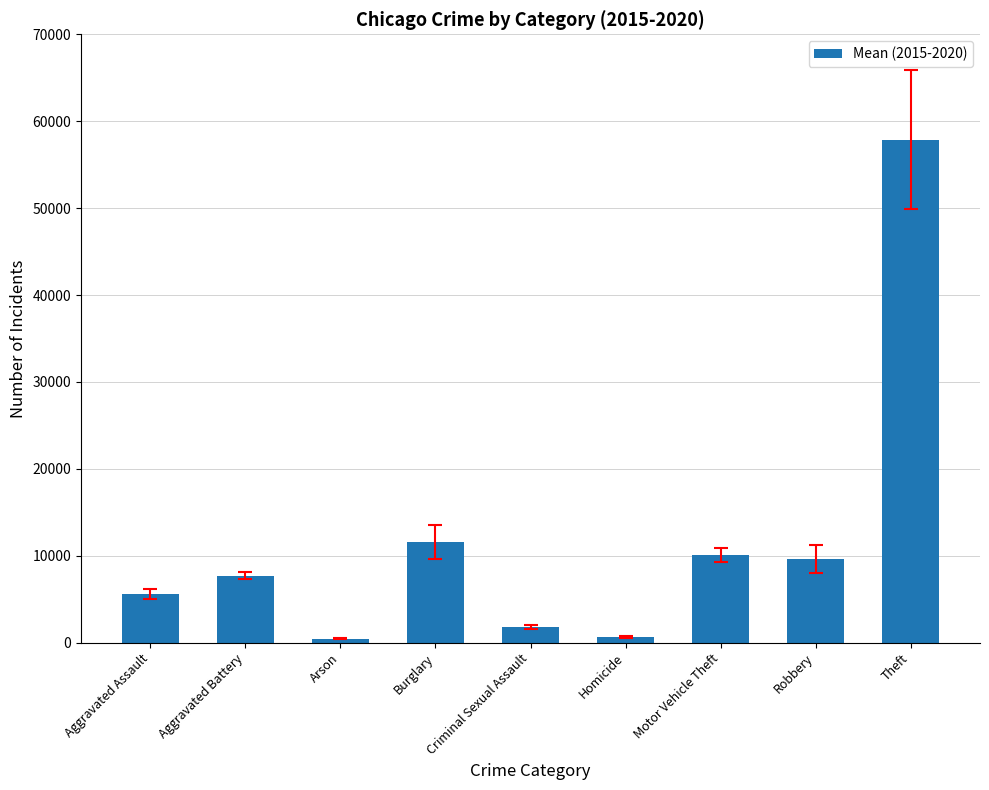

What is the maximum value shown in the chart?

57859.3